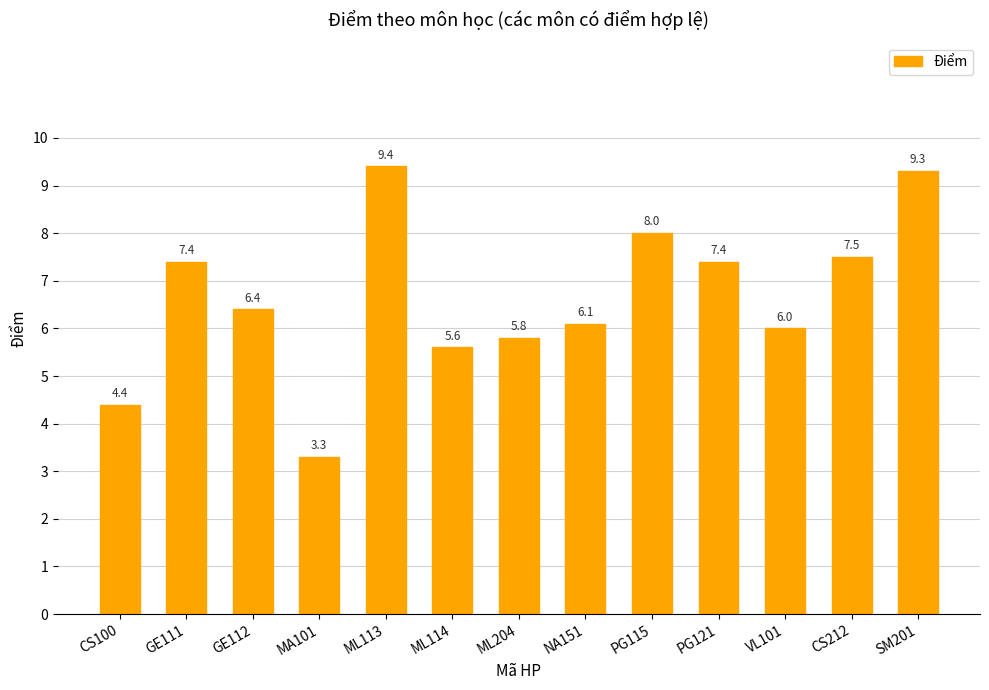

What is the sum of all values?

86.6